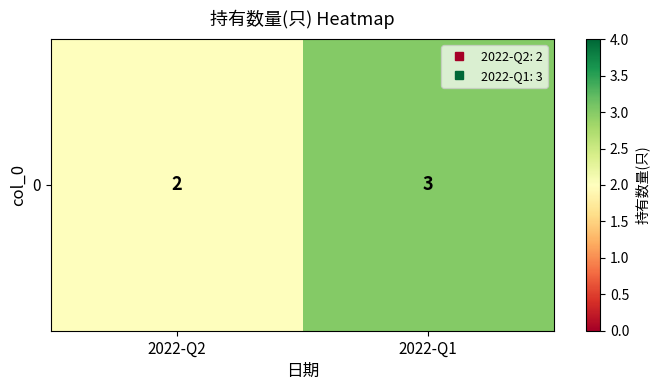

Reading right to left, what are all the values shown in this chart?

2022-Q1=3	2022-Q2=2